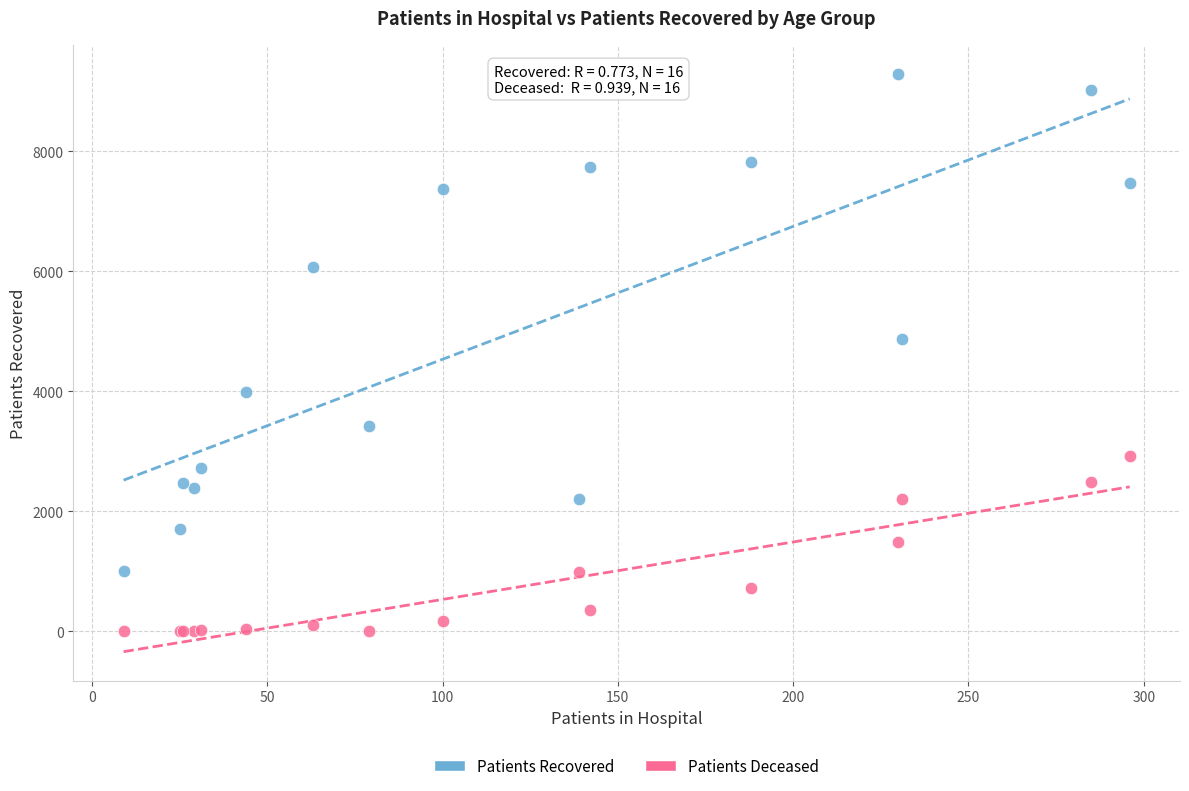

In the Patients Recovered series, what Y value is closest to 5152?

4873